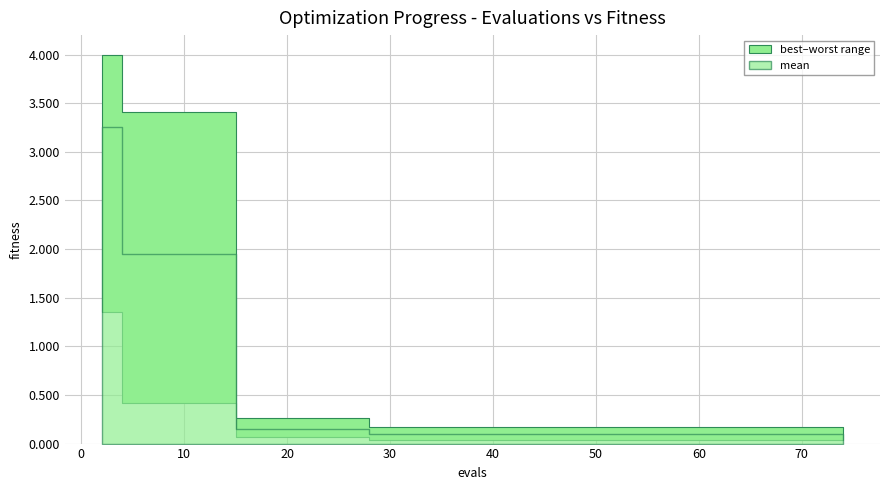

At 34, list the series in order from smallest to largest.

best, mean, worst